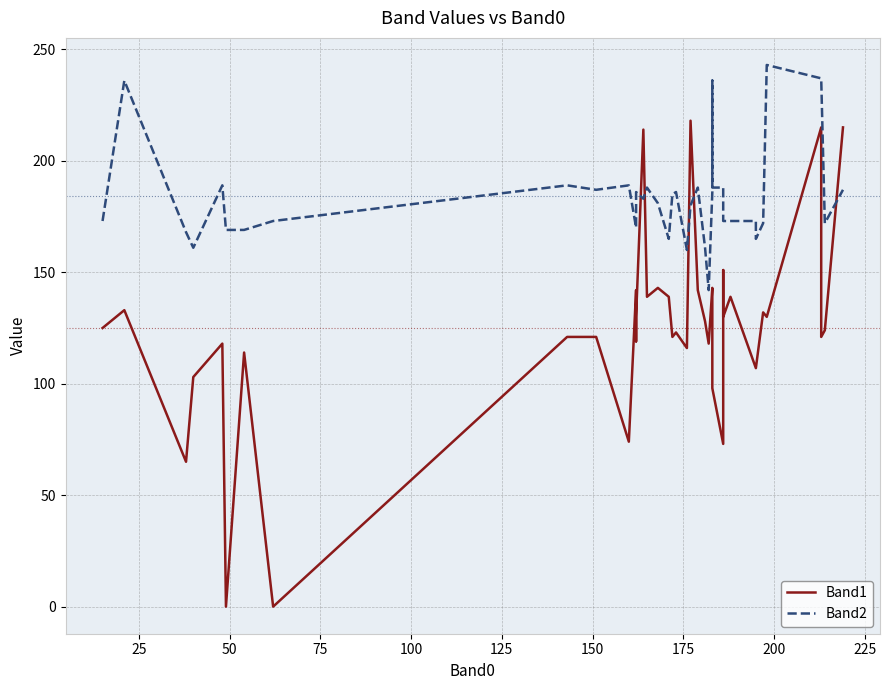

What is the maximum value for Band1?

218